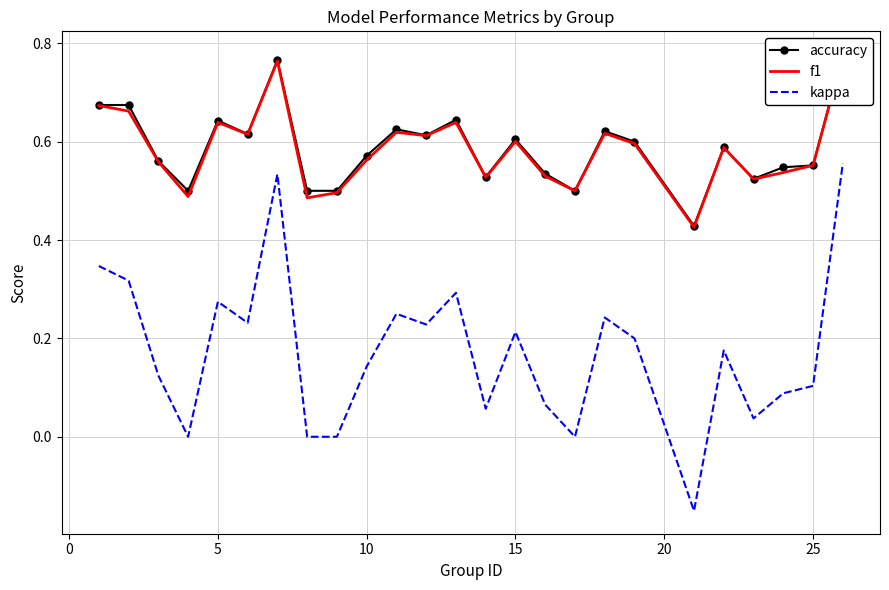

What is the highest value of the f1 series?

0.8